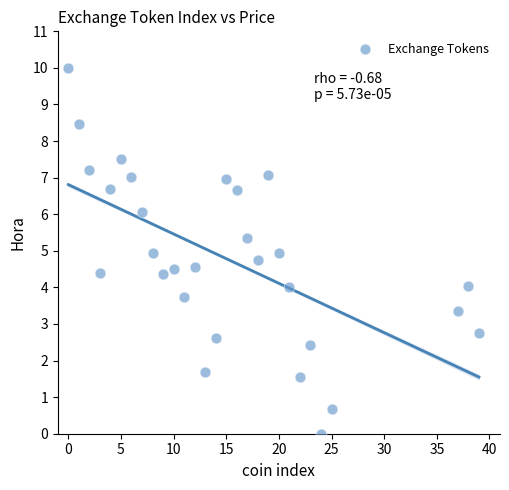

What is the range of X values (max minus min)?

39.0